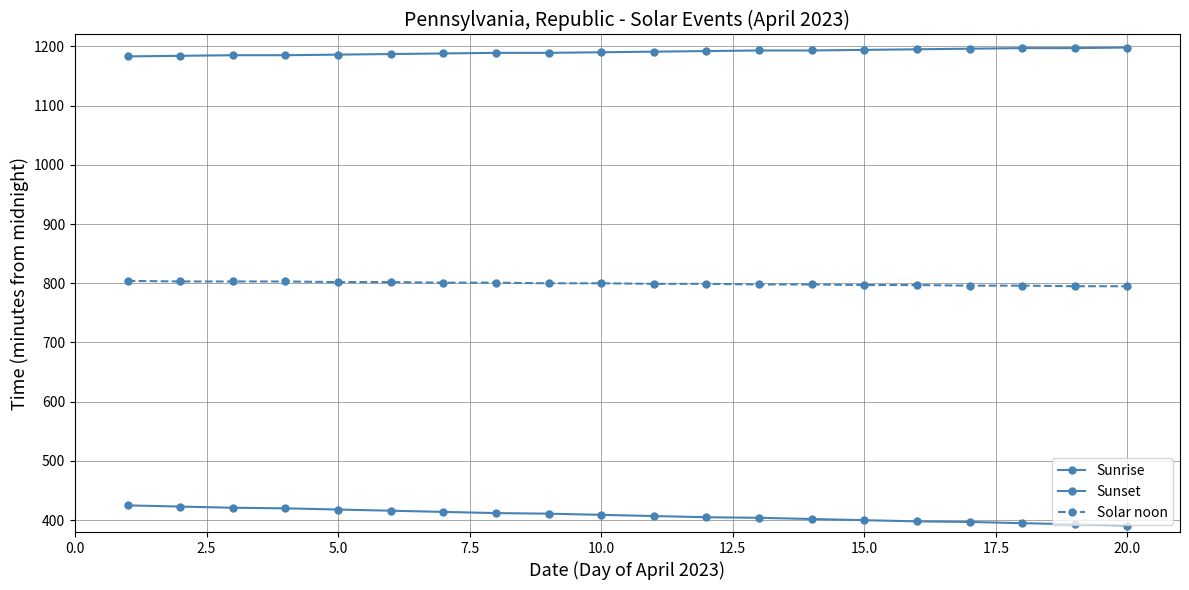

How many lines are shown in the chart?

3